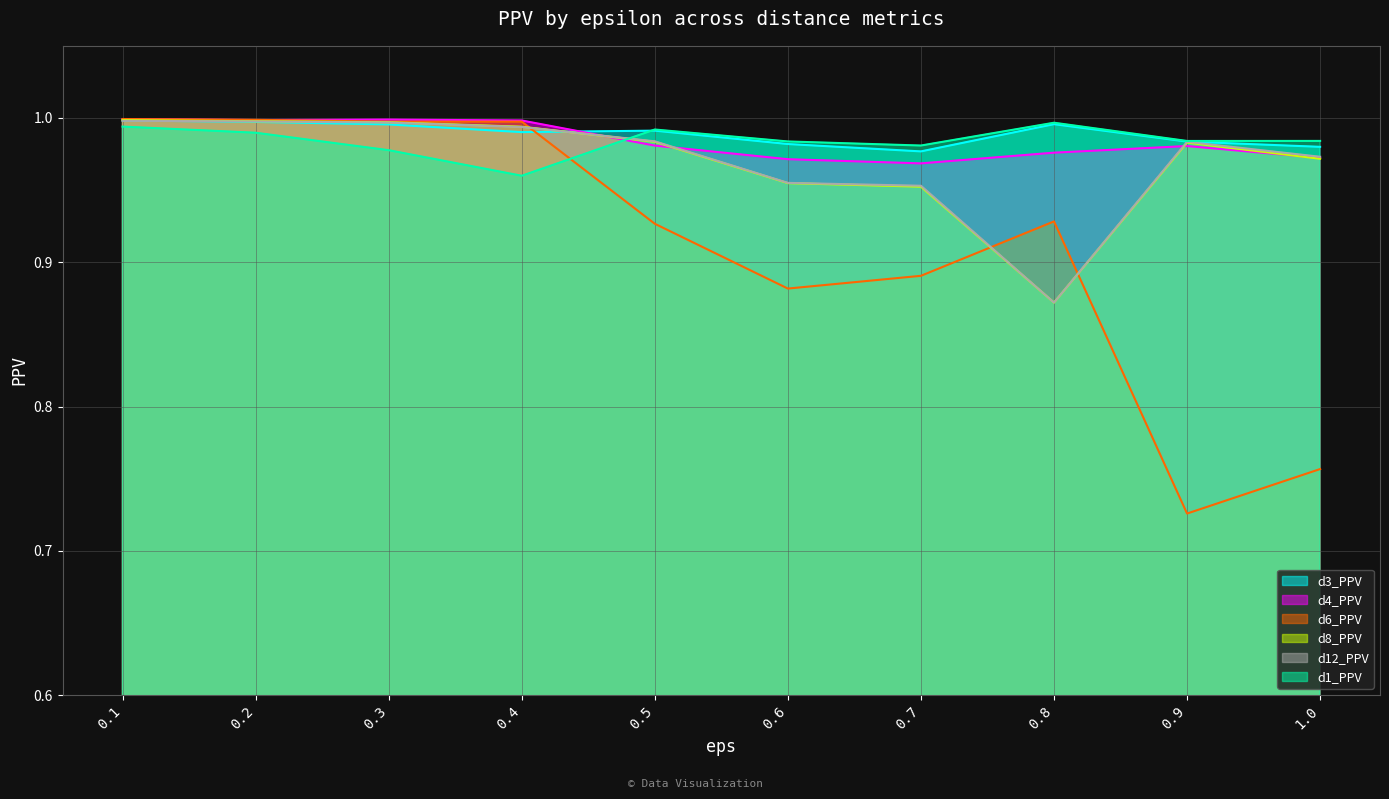

At how many categories does at least one series exceed 0?

10